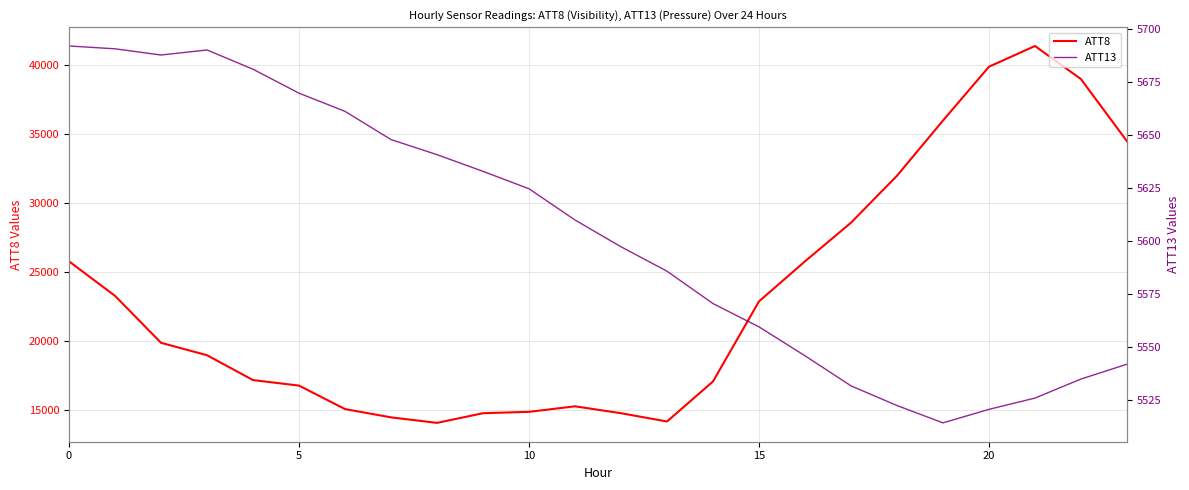

True or false: ATT8 and ATT13 intersect in this chart.

False